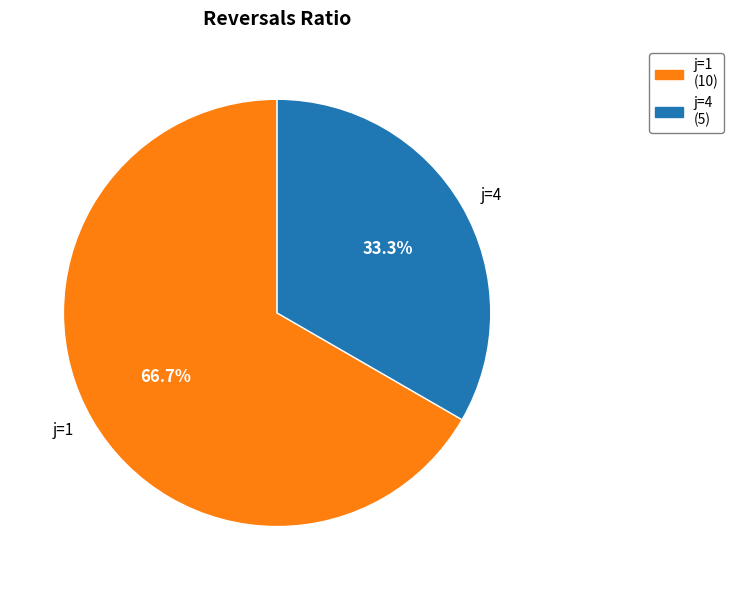

Is j=1 the majority of the pie?

Yes